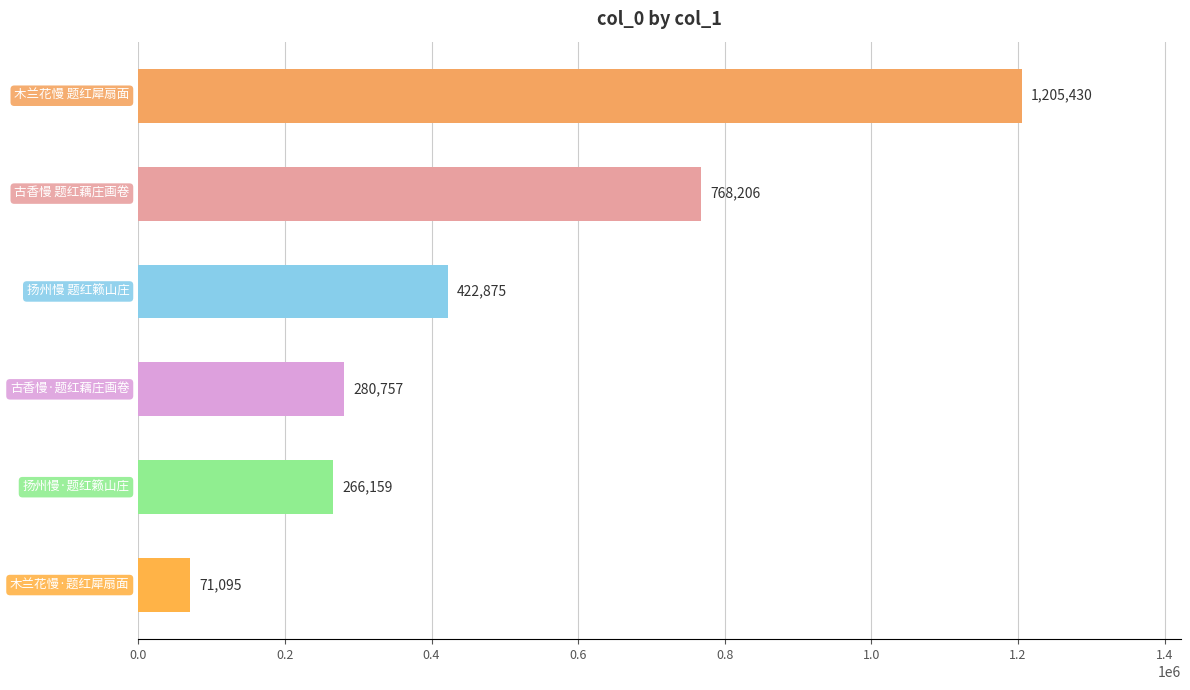

What is the value of the 4th bar from the top?

280757